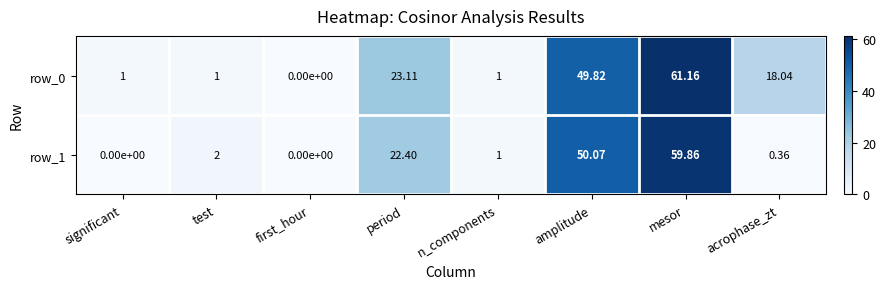

At how many categories does at least one series exceed 11?

4